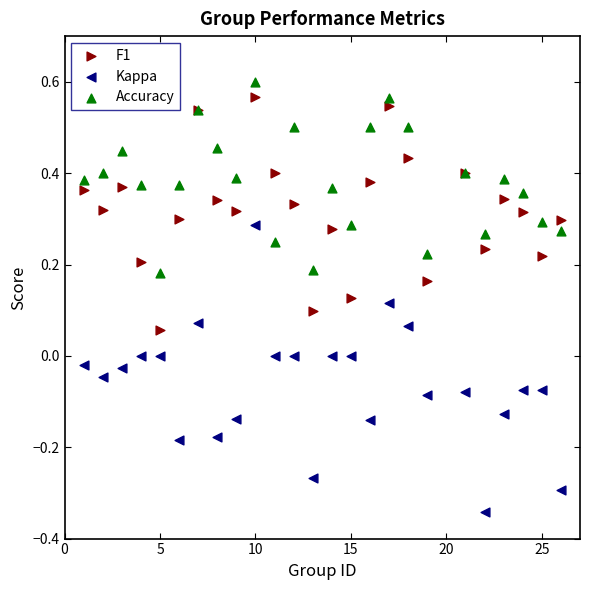

Which series has the widest spread of Y values?

Kappa